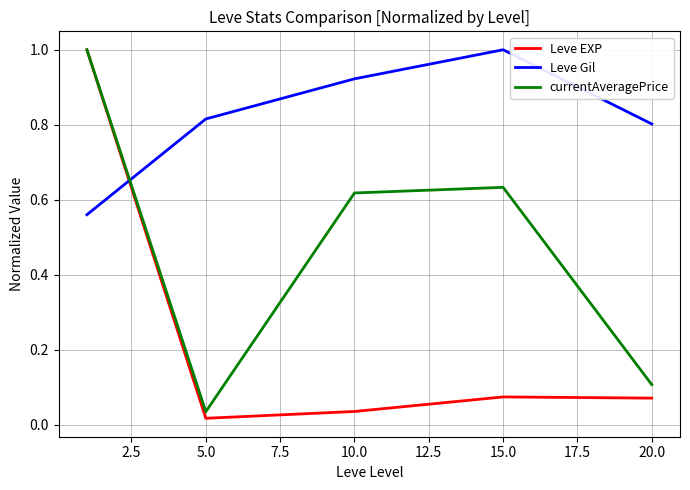

Rank the series by their average value, from highest to lowest.

Leve Gil, currentAveragePrice, Leve EXP